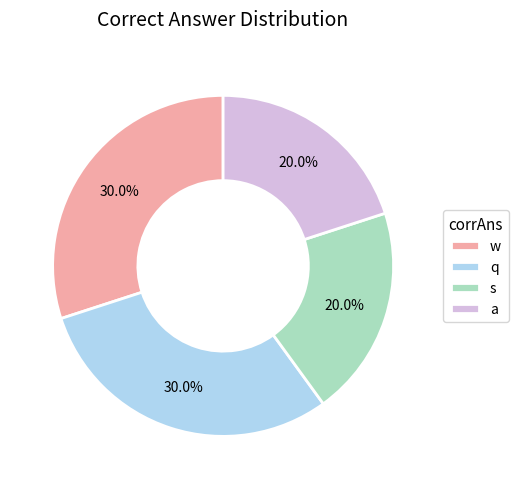

True or false: w accounts for 30% of the total.

True